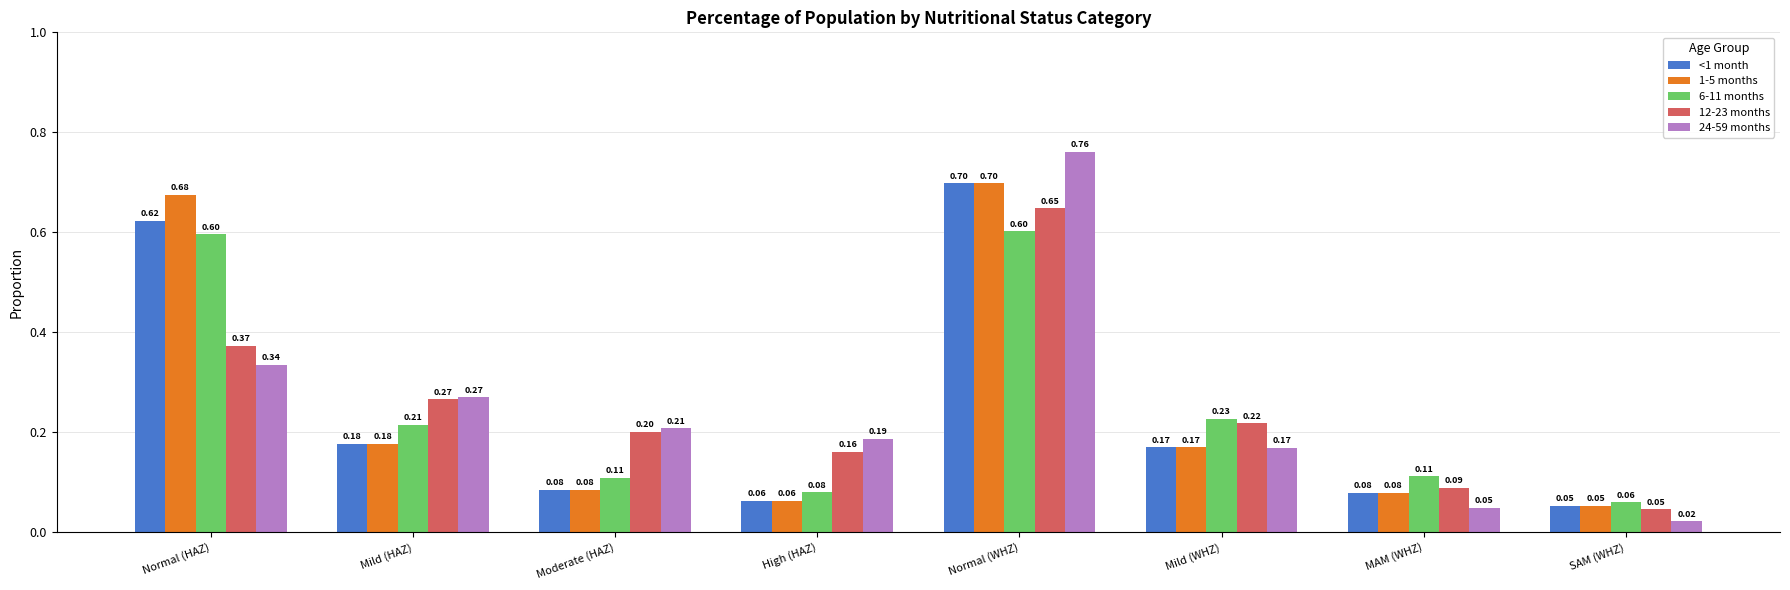

Is the value of 24-59 months at Normal (WHZ) greater than the value of 12-23 months at Normal (WHZ)?

Yes